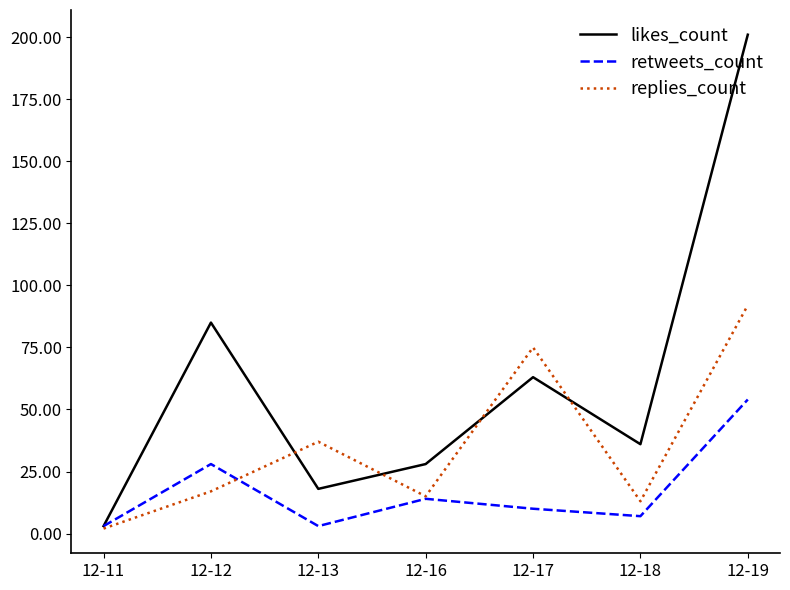

Which label corresponds to the largest value in the chart?

12-19